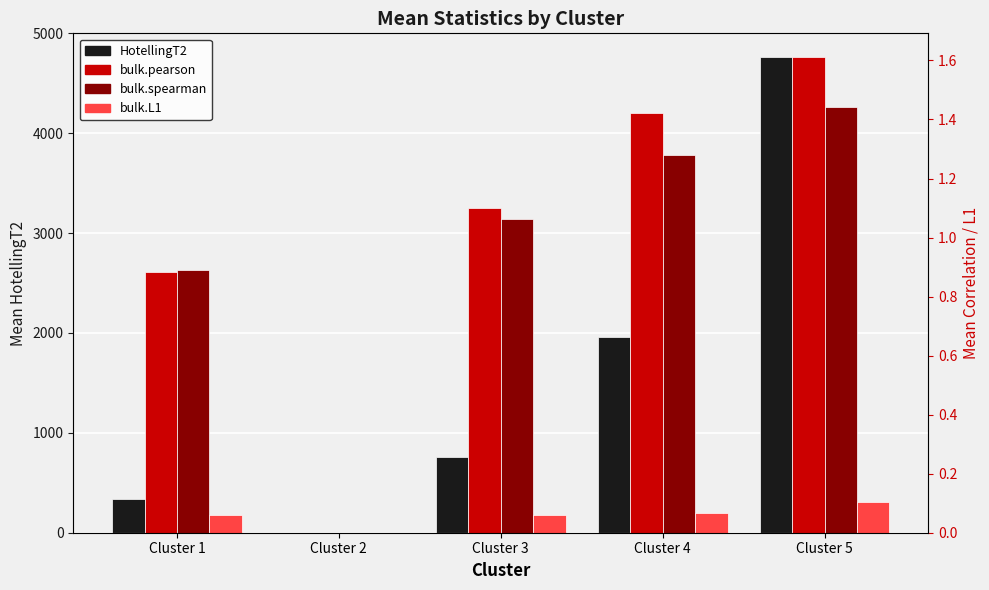

How many values in the bulk.L1 series exceed 0?

4